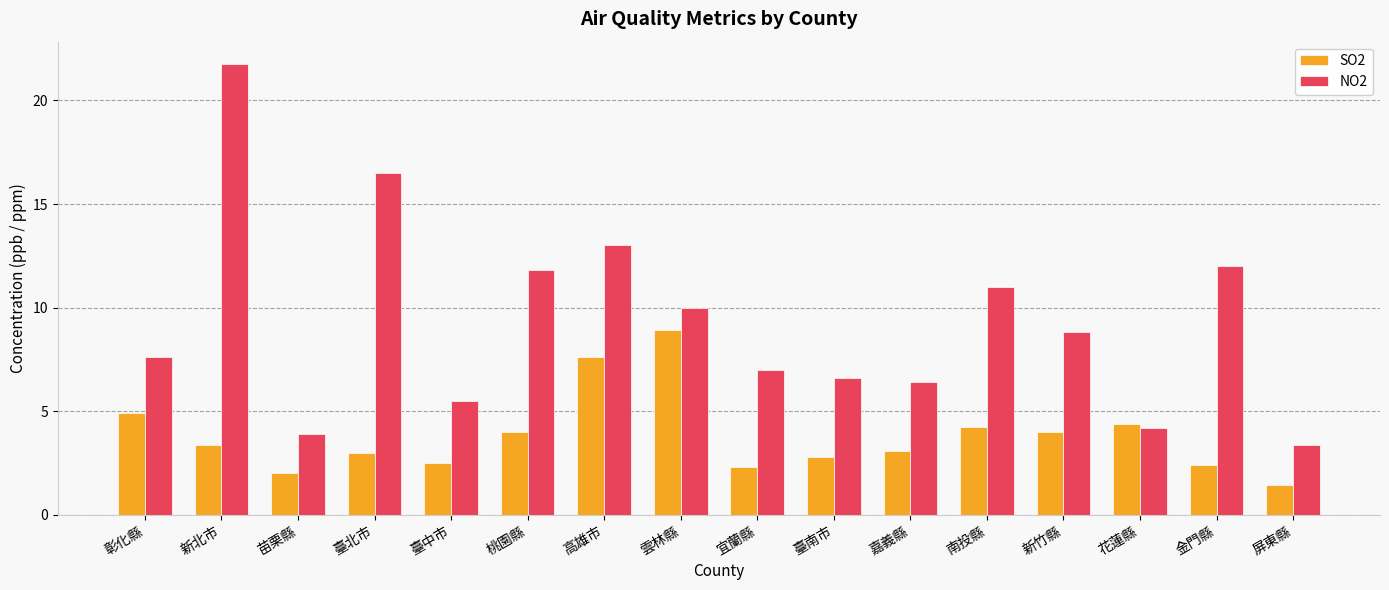

Rank the series by their average value, from lowest to highest.

SO2, NO2